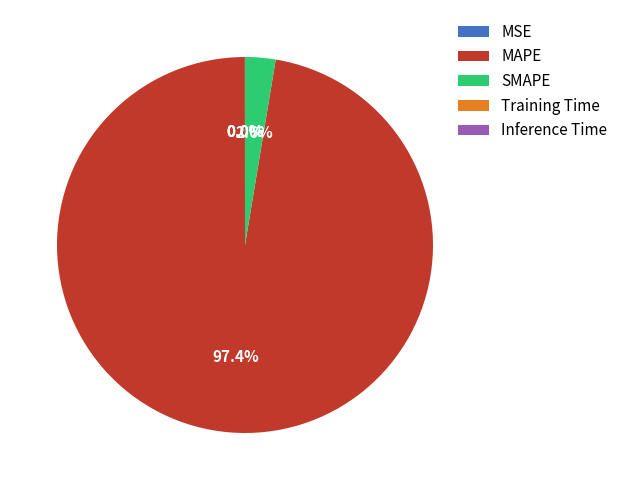

Which has a higher value, SMAPE or MAPE?

MAPE